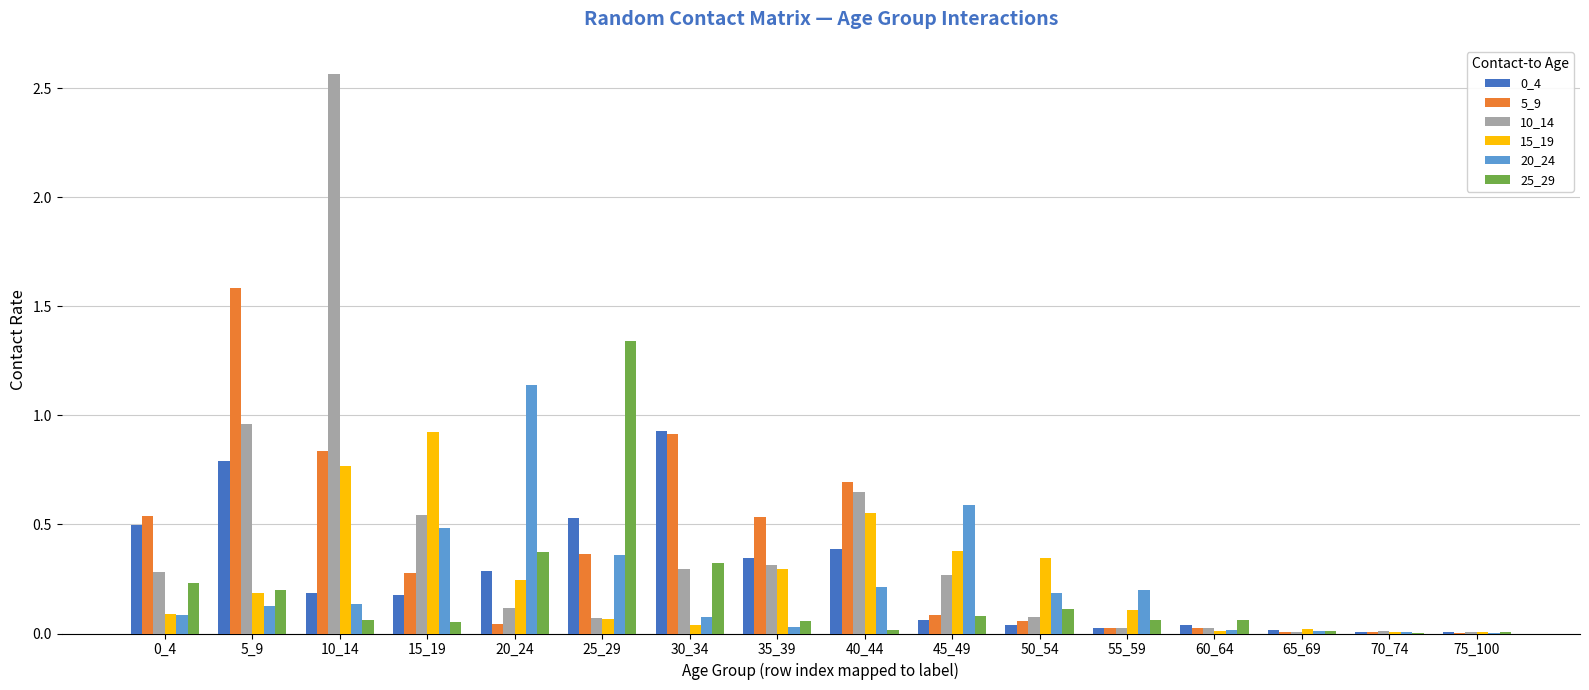

Is it true that 20_24 equals 0.1 at 0_4?

True